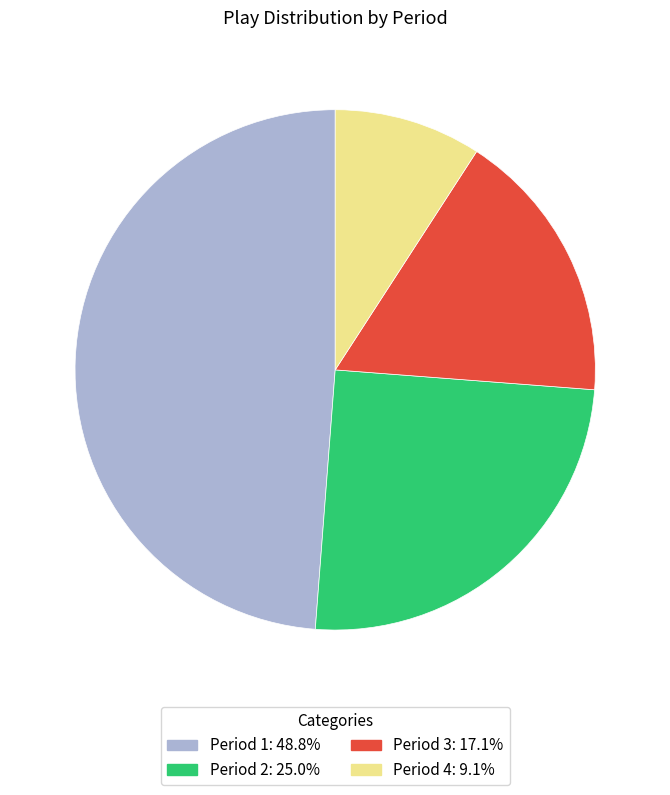

Does any single category account for the majority?

No